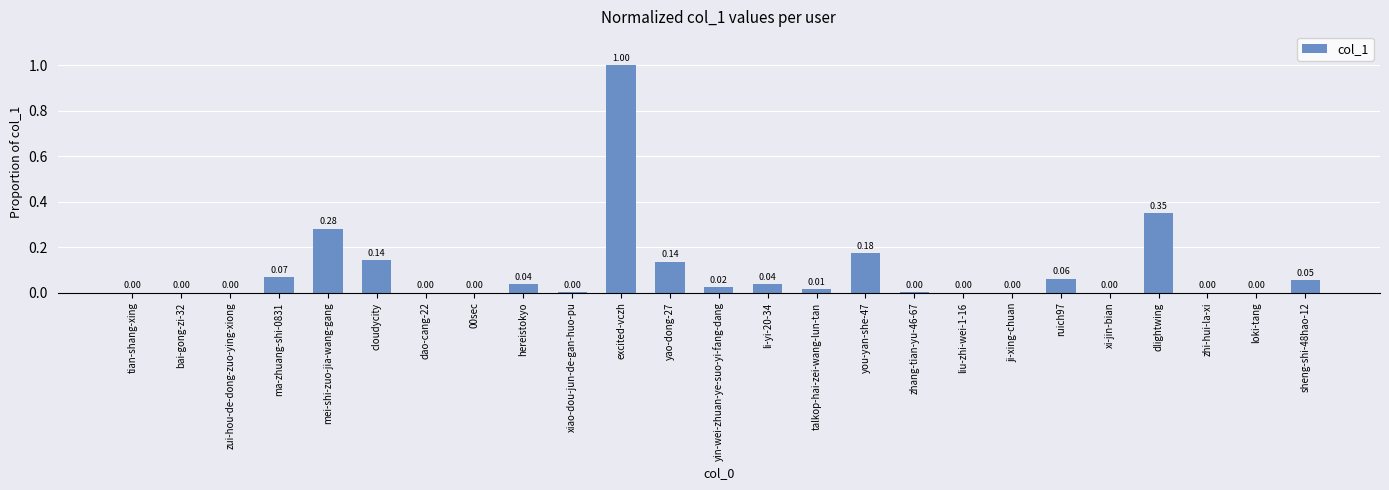

Are the bars horizontal?

No